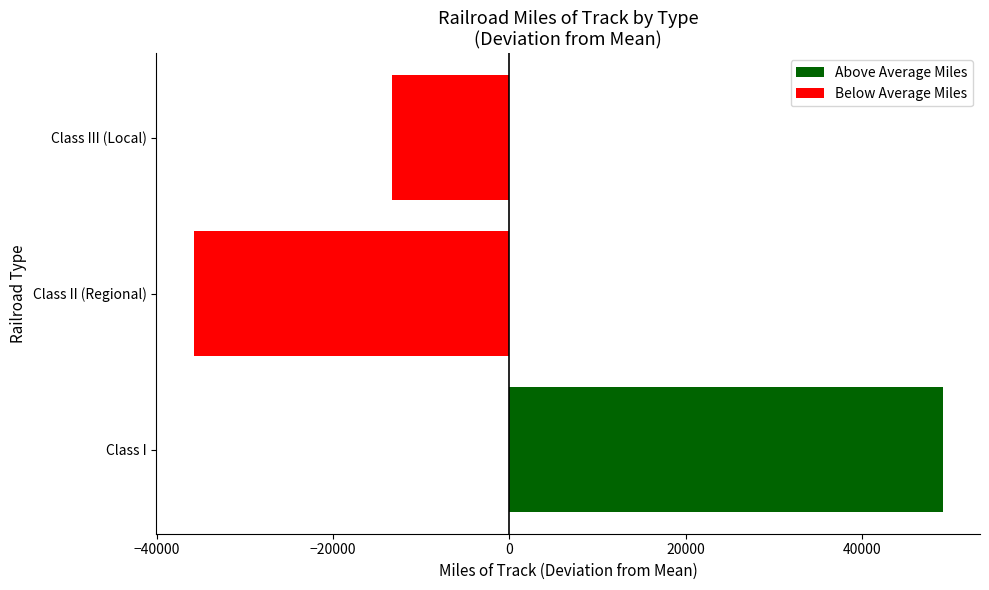

What is the value of the 1st bar from the left?

-35804